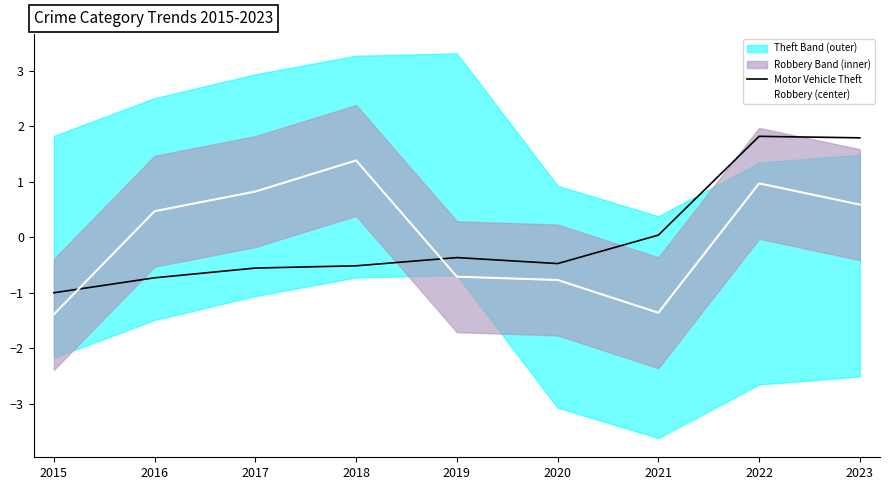

List the labels in order of Motor Vehicle Theft value, smallest first.

2015, 2016, 2017, 2018, 2020, 2019, 2021, 2023, 2022